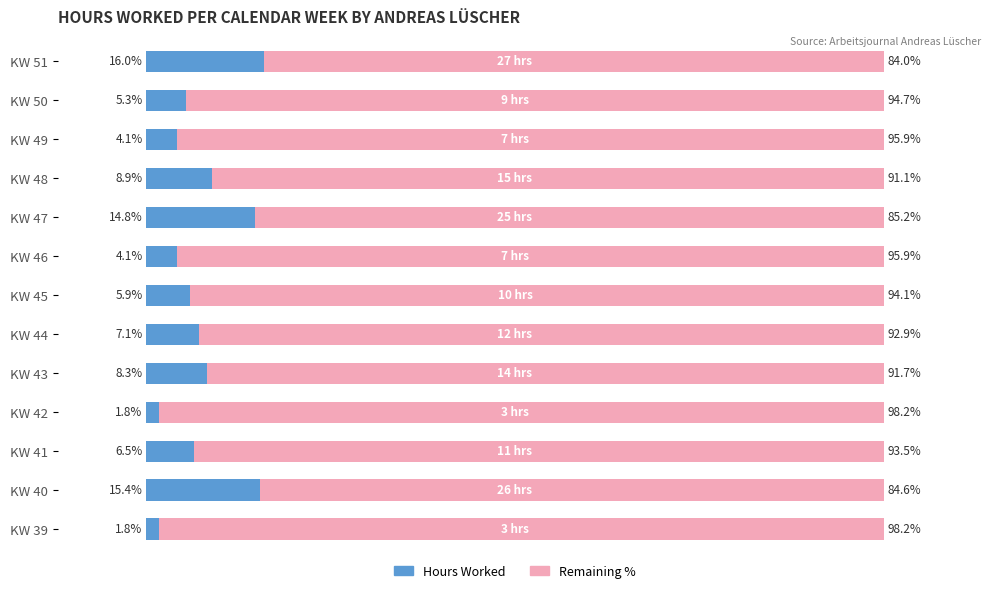

At which label is Hours Worked closest to 8?

KW 43